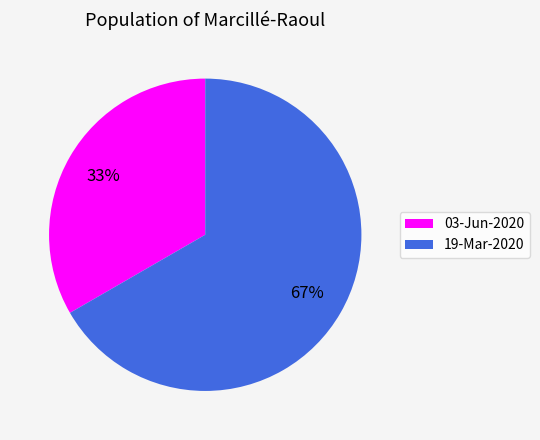

To the nearest percent, what percentage of the pie is 03-Jun-2020?

33%